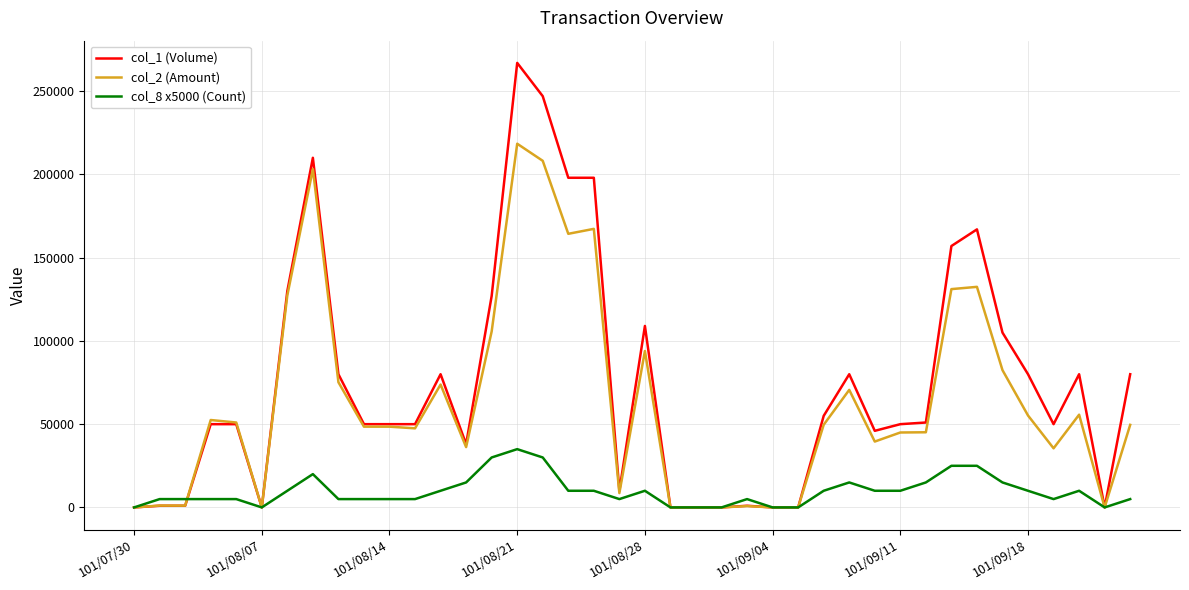

What is the average value of the col_1 (Volume) series?

73700